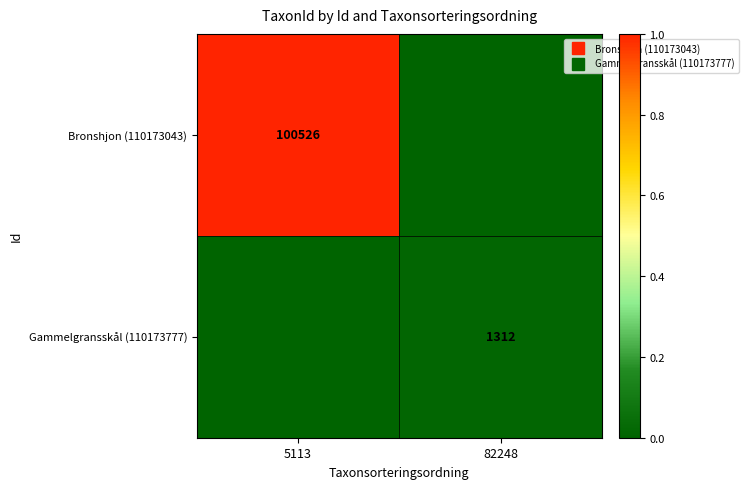

How many values in Gammelgransskål (110173777) are above zero?

1